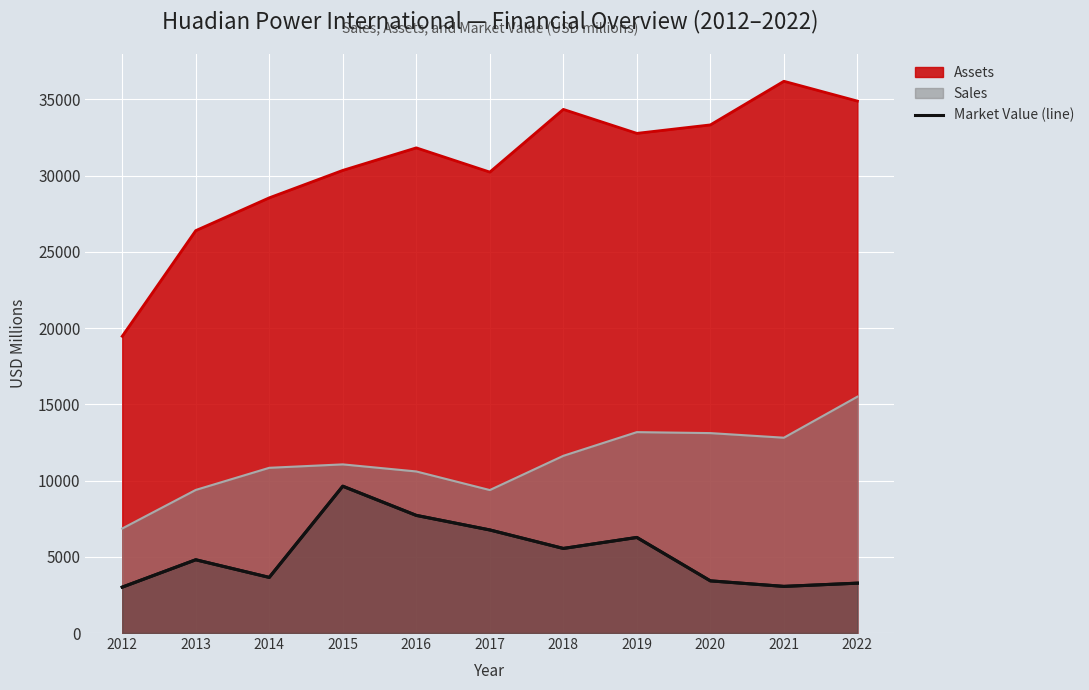

At which label is the value closest to 6320?

2019